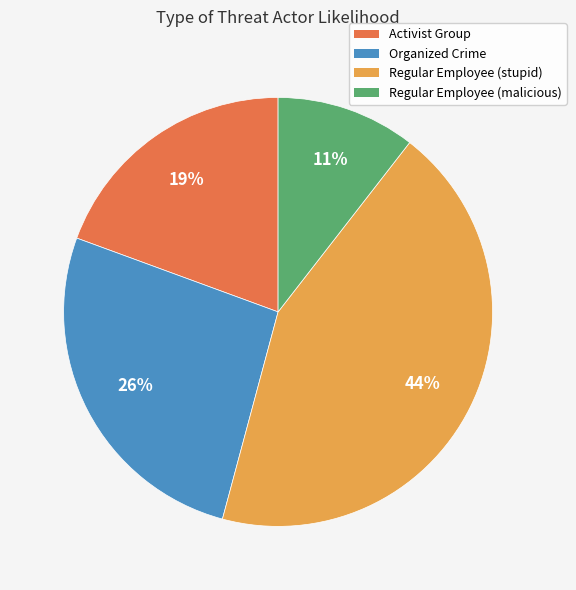

What is the ratio of the value at Organized Crime to the value at Activist Group?

1.4